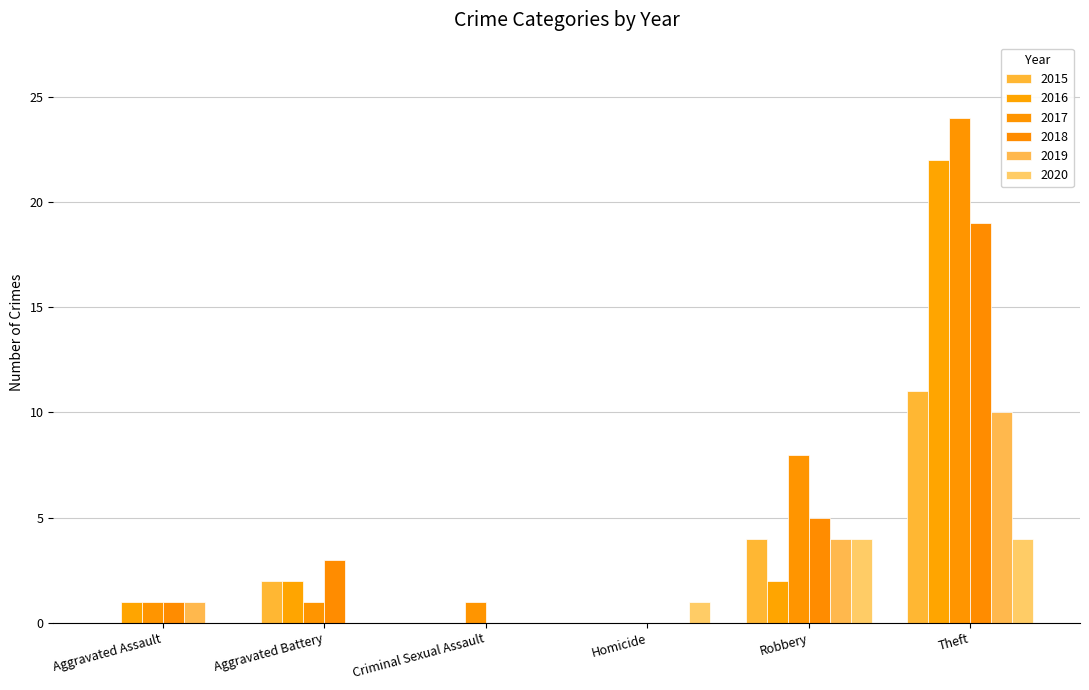

Reading left to right, transcribe all the data shown in this chart.

2015: 0	2	0	0	4	11
2016: 1	2	0	0	2	22
2017: 1	1	1	0	8	24
2018: 1	3	0	0	5	19
2019: 1	0	0	0	4	10
2020: 0	0	0	1	4	4